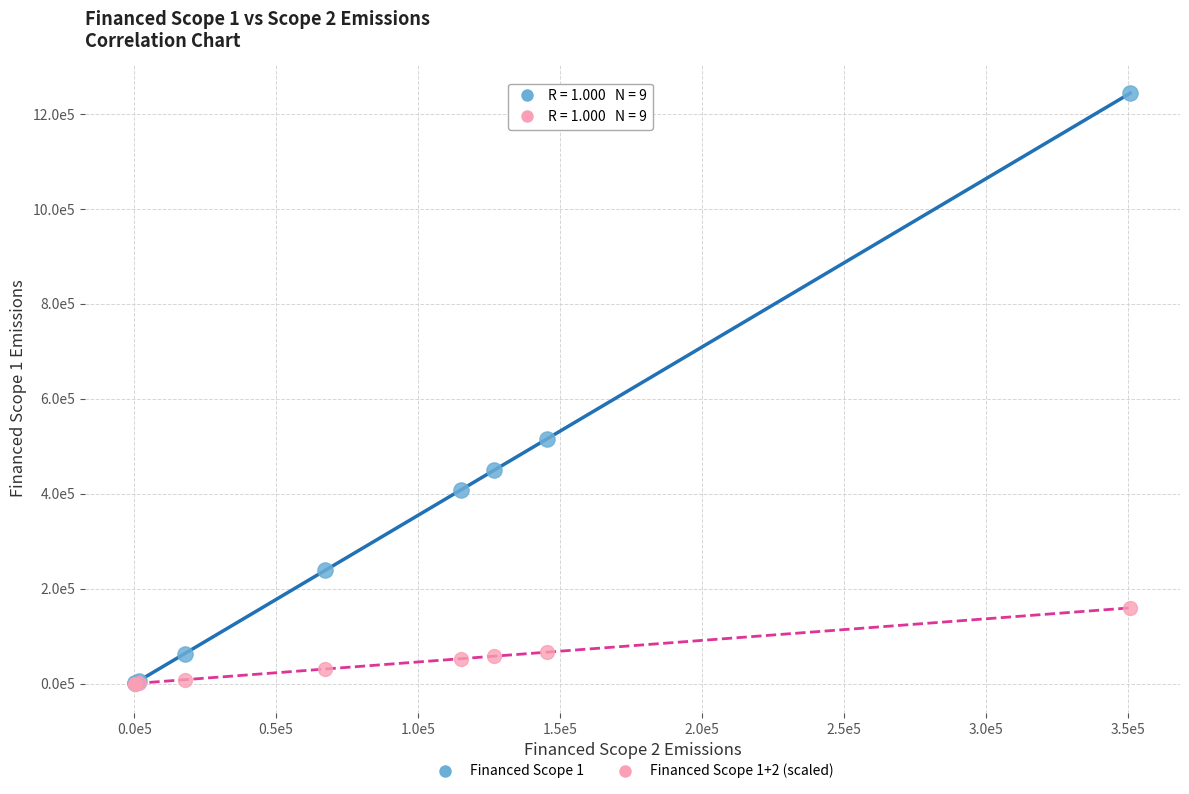

What are all the series names shown in the legend?

Financed Scope 1, Financed Scope 1+2 (scaled)